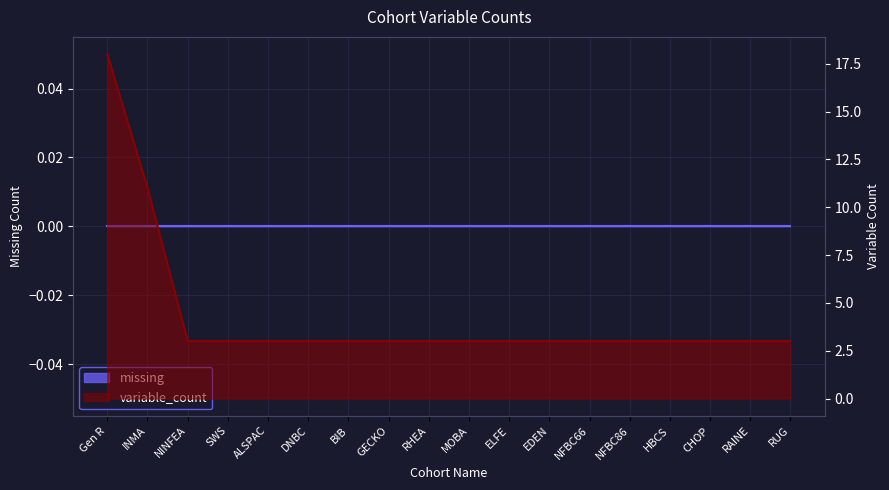

What is the ratio of the value at INMA to the value at GECKO?

3.7